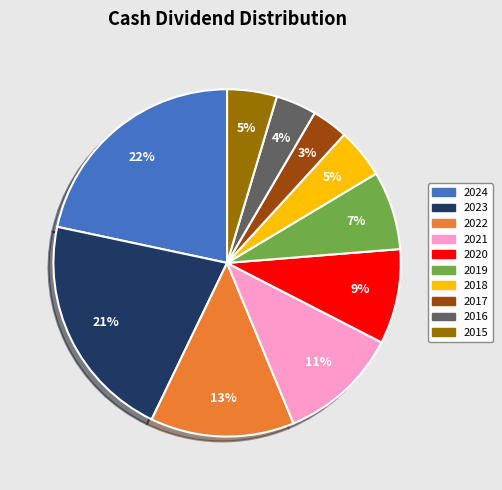

How many segments does this pie chart have?

10